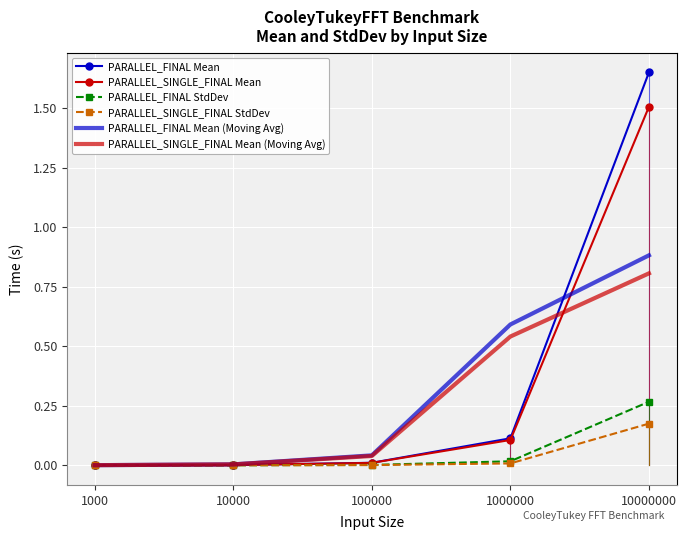

The value of PARALLEL_SINGLE_FINAL StdDev at 1000 is 0.0. True or false?

True